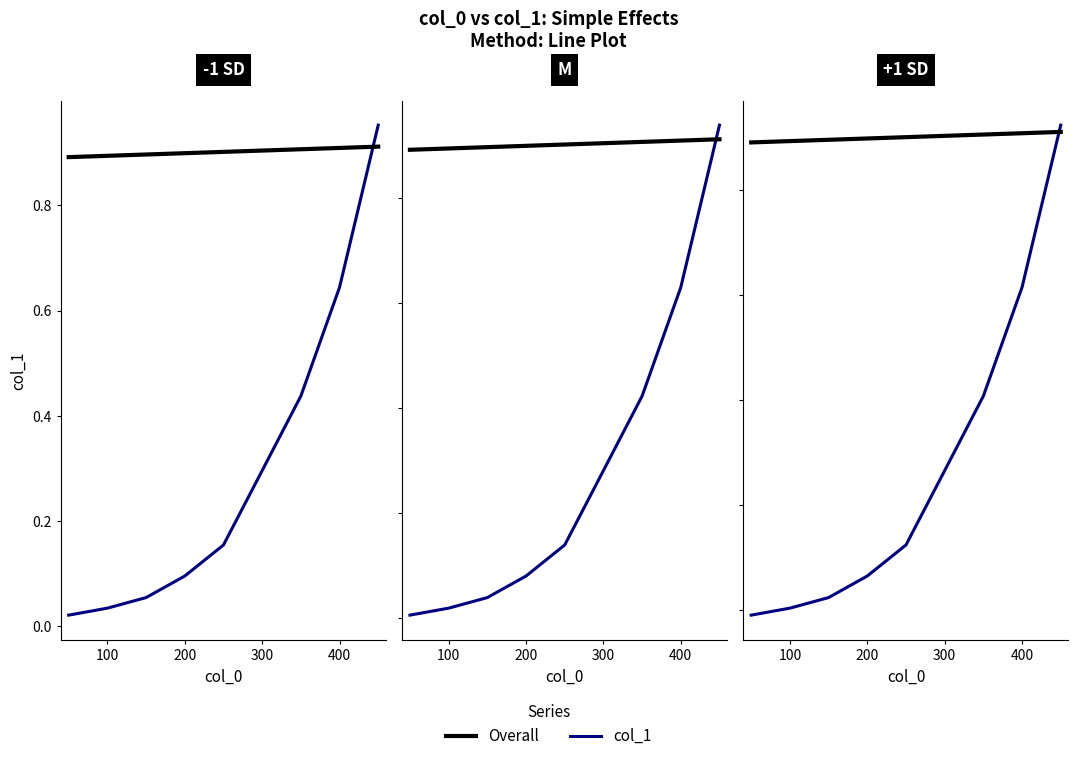

Where does the col_1 series first go above 0?

100